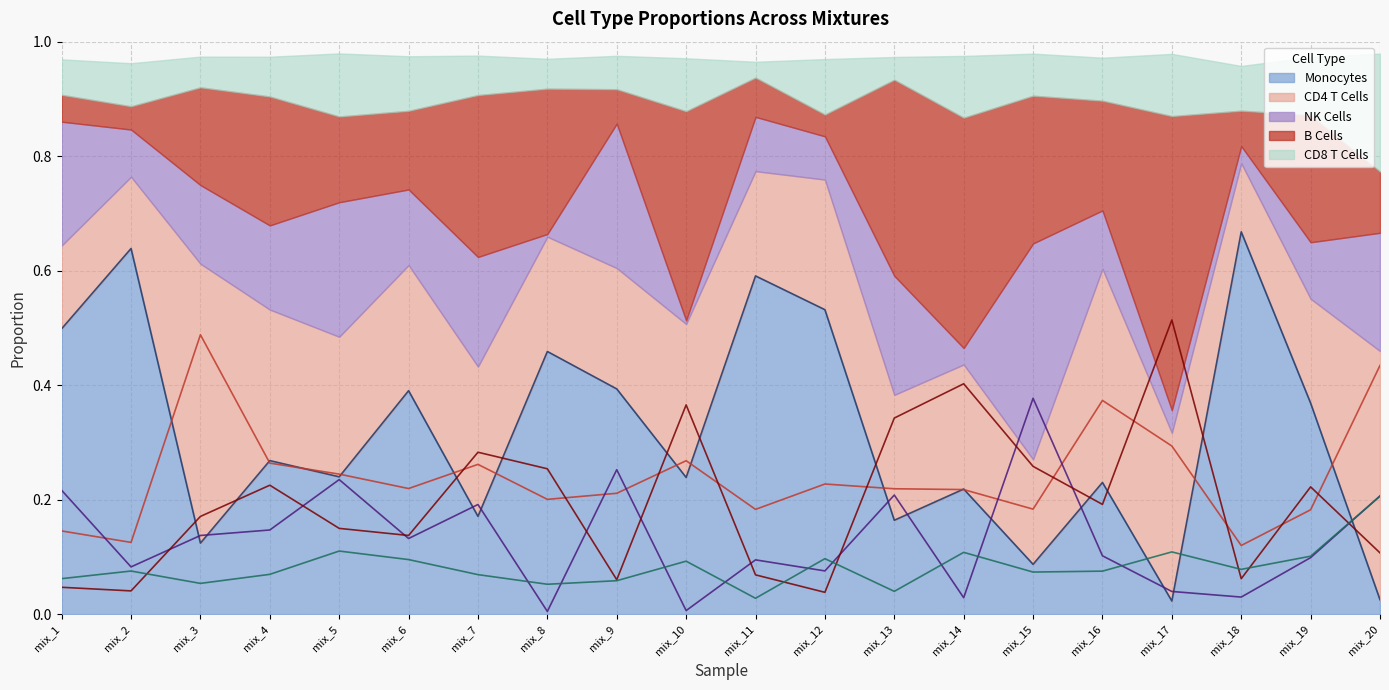

At which label is B Cells (line) closest to 0?

mix_12